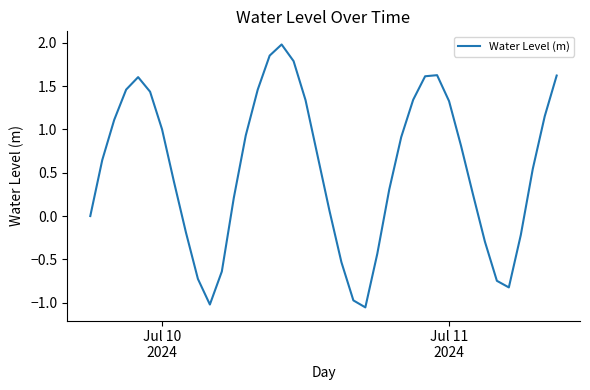

What is the difference between the maximum and minimum values?

3.0